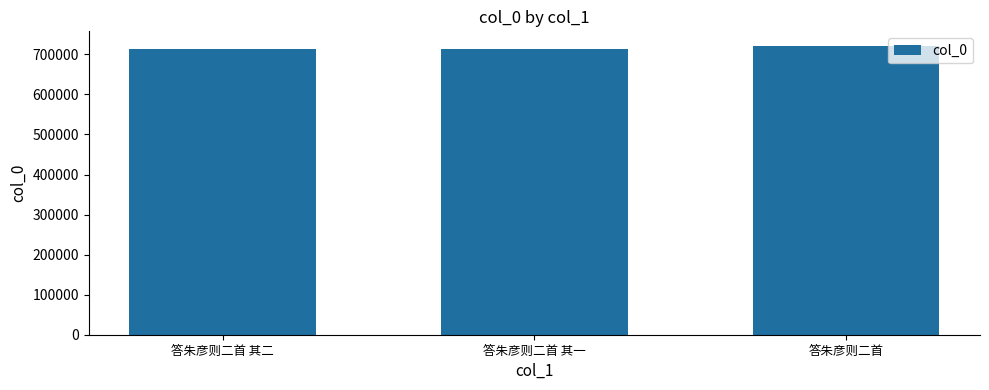

What is the sum of the values at 答朱彦则二首 其一 and 答朱彦则二首 其二?

1426243